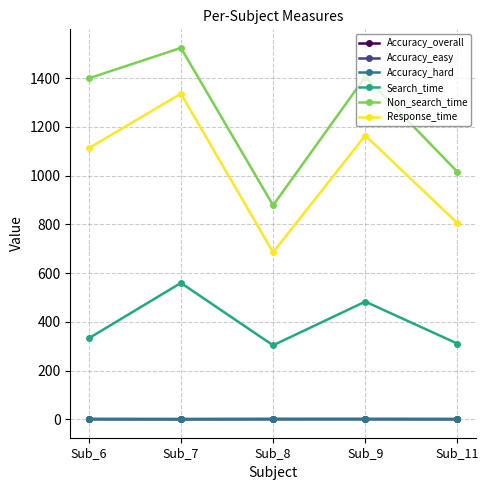

What is the value of the Non_search_time point at the 3rd from the left?

877.7